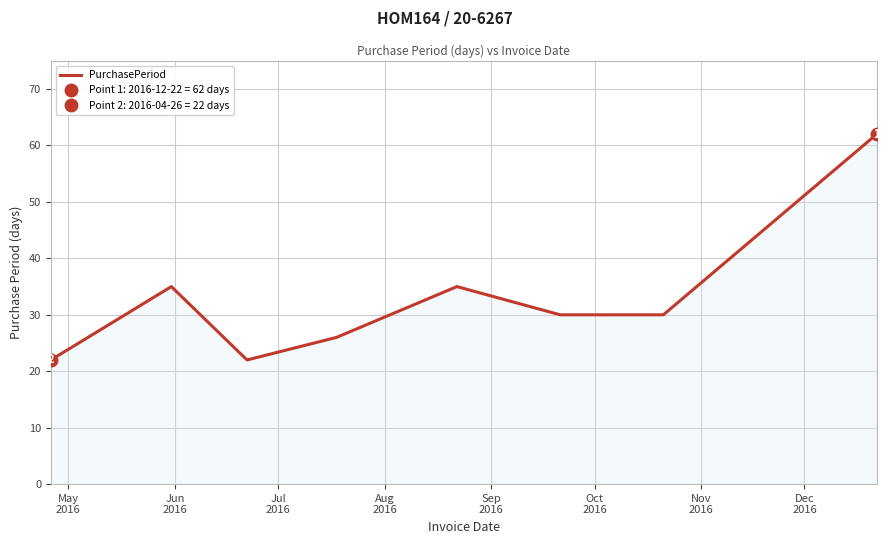

What is the sum of the values at Jul
2016 and Oct
2016?

52